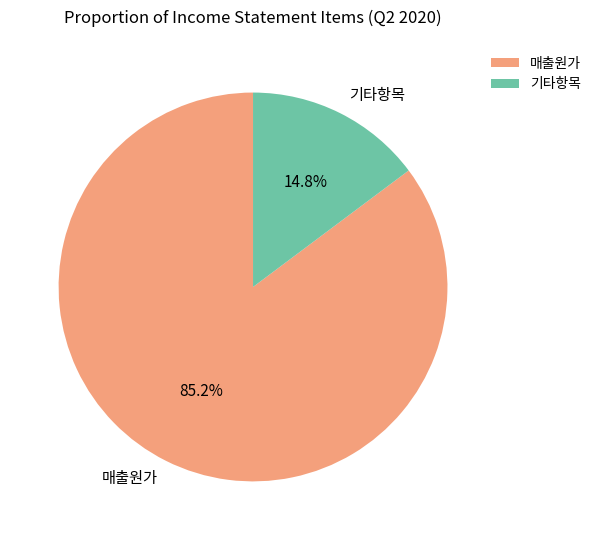

How many segments does this pie chart have?

2